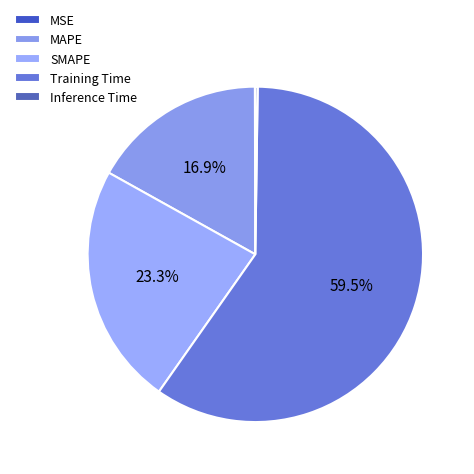

The SMAPE slice represents 29% of the pie. True or false?

False